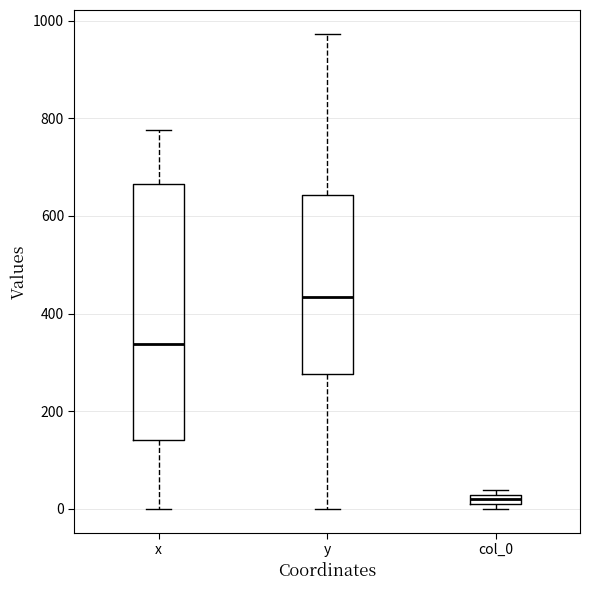

Where is the upper edge of the box for col_0 on the y-axis? The values are not printed on the chart, so give them approximately, as read against the axis.

20